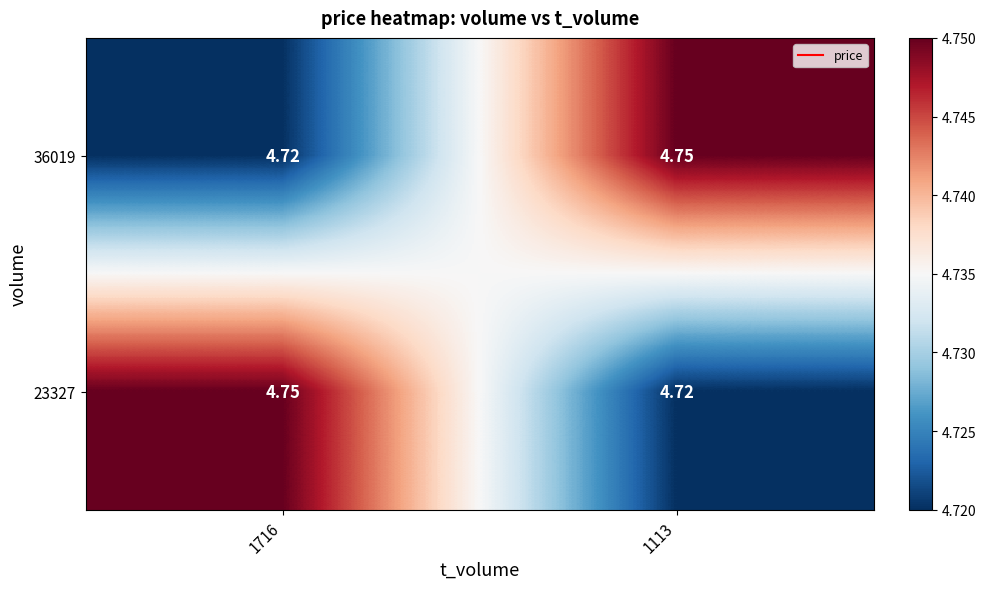

Is the value of 23327 at 1113 greater than the value of 36019 at 1113?

No